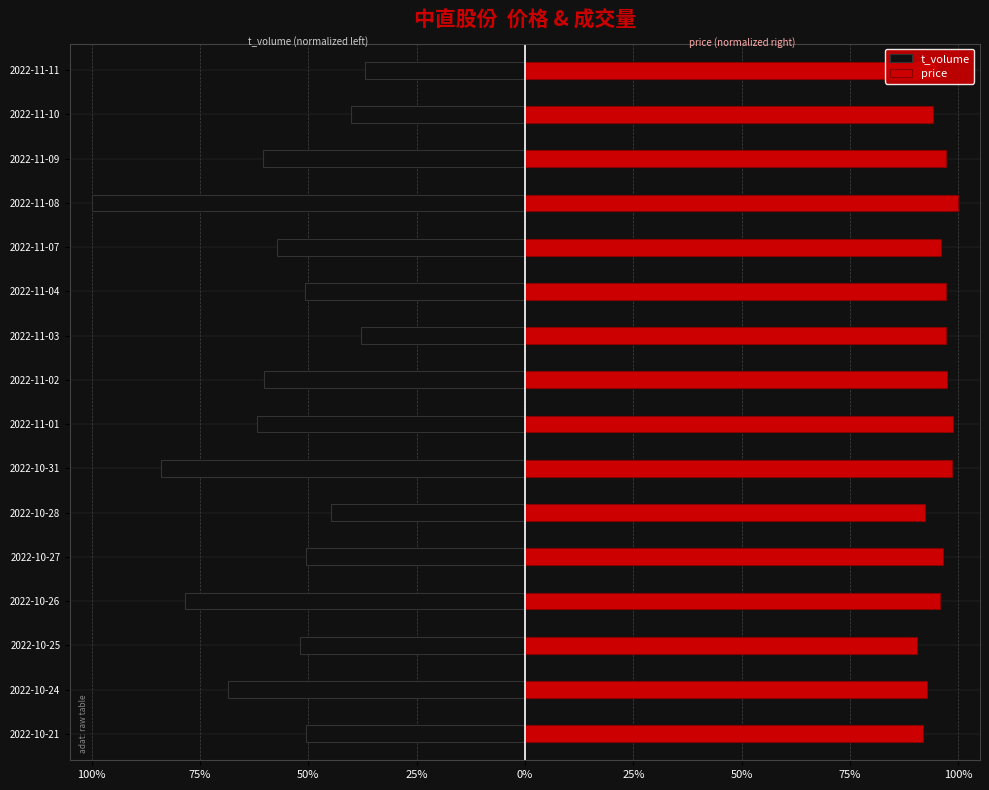

Are the bars grouped side by side (vs. stacked)?

Yes